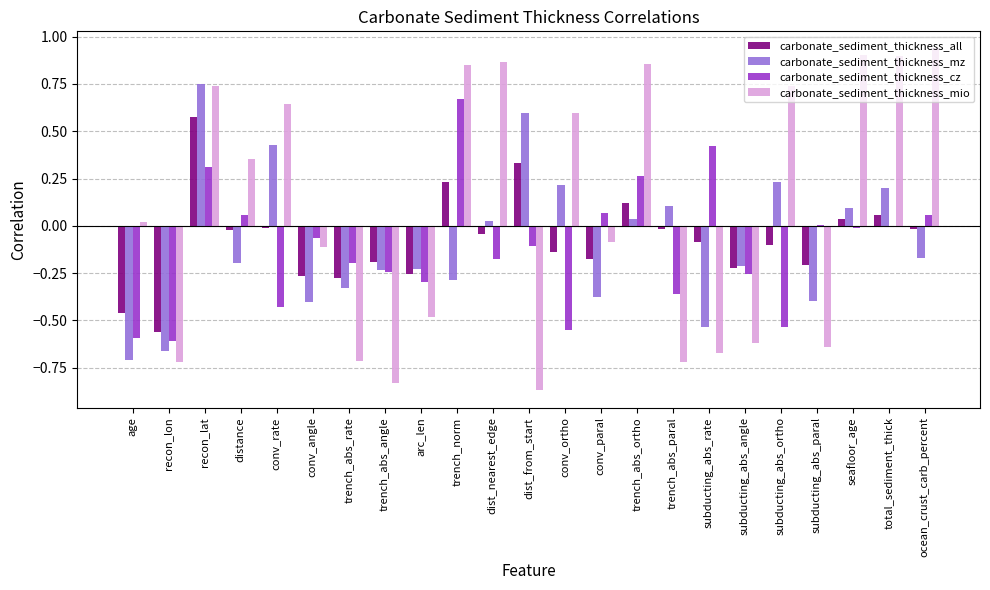

At which label is carbonate_sediment_thickness_mio closest to 0?

age